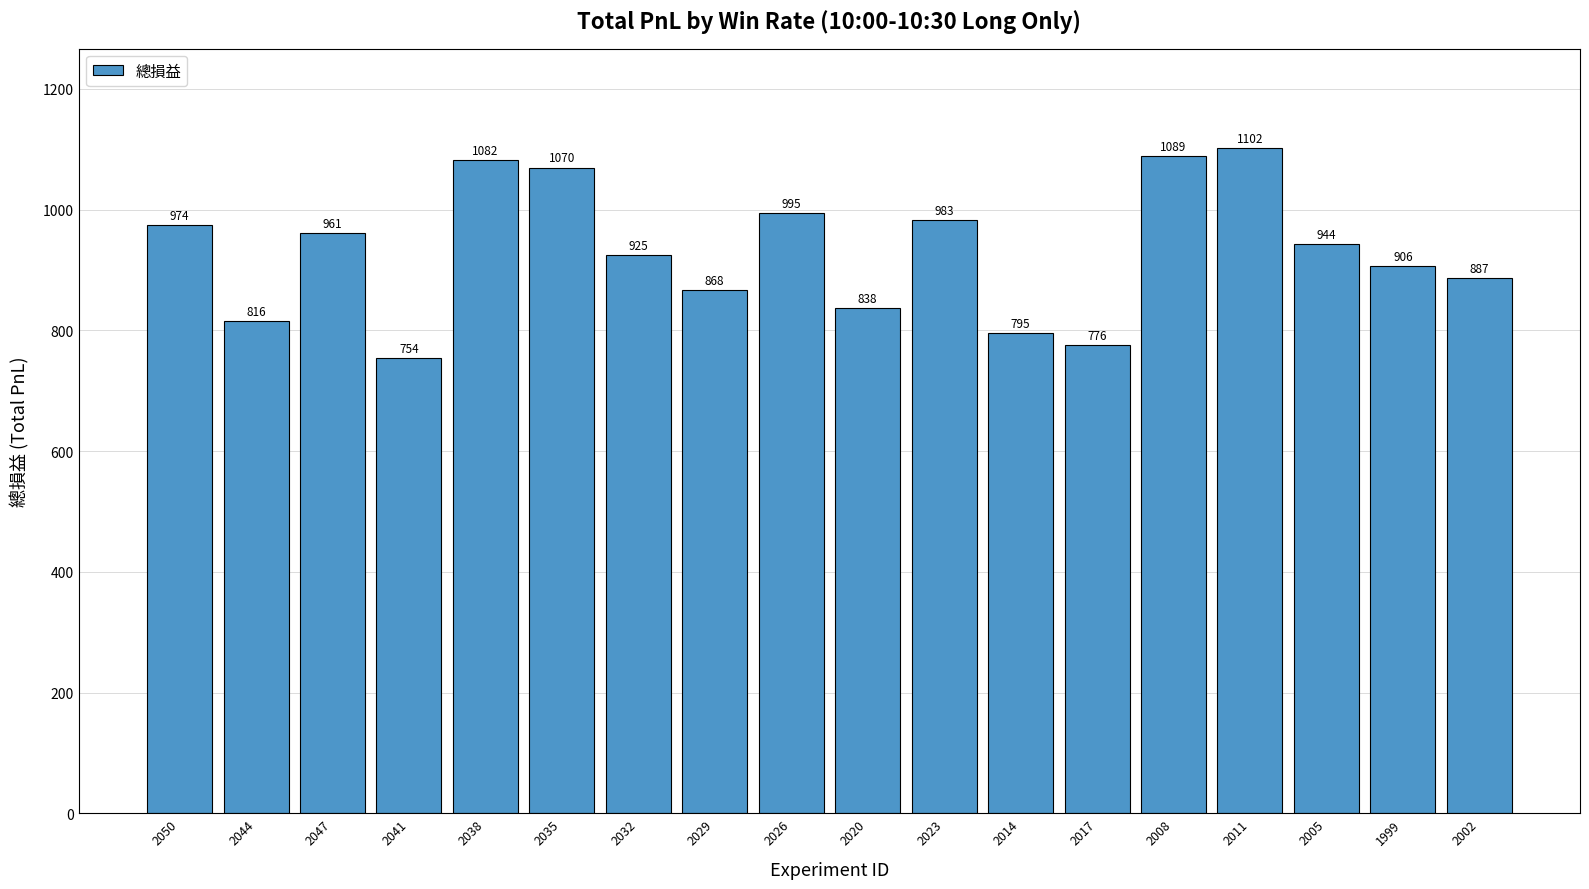

At which label does the data first exceed 943?

2050